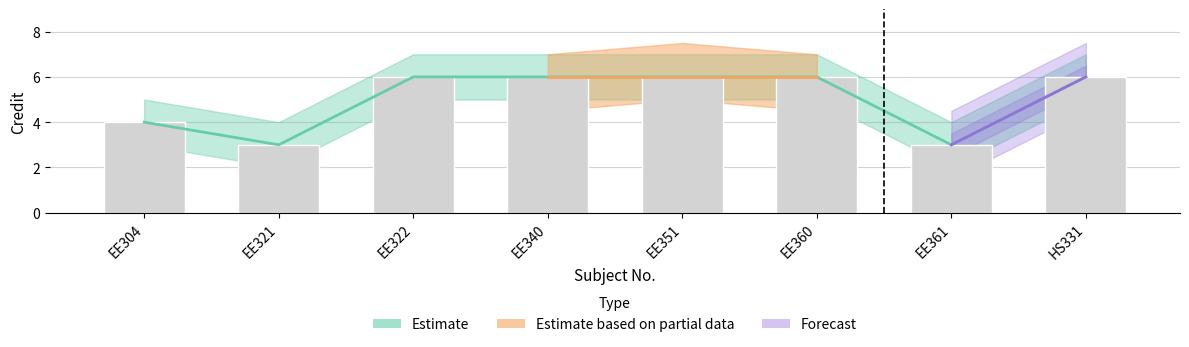

True or false: Credit_upper has a value of 2 at EE322.

False